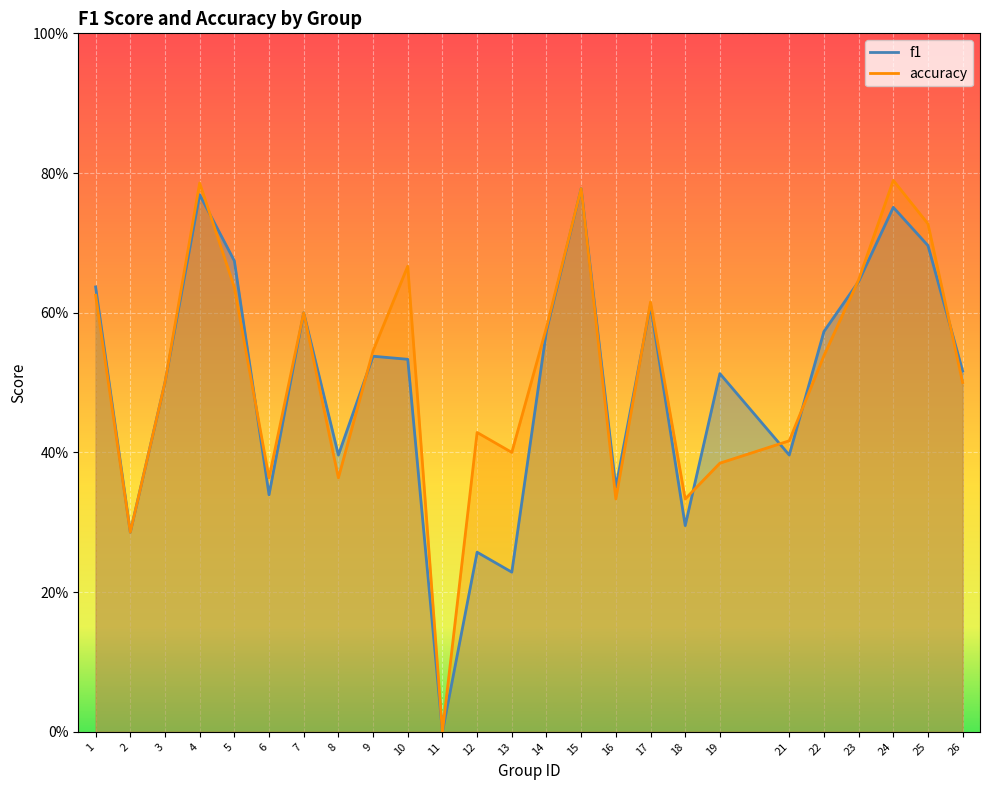

True or false: f1 has a value of 0.4 at 21.

True